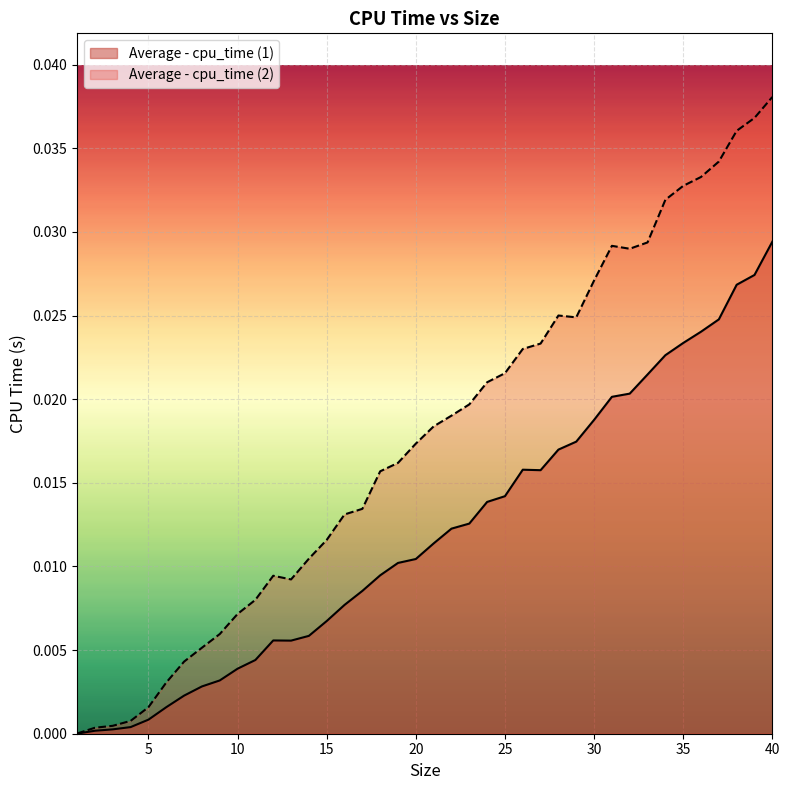

List the series in order of their overall mean, lowest first.

Average - cpu_time (1), Average - cpu_time (2)